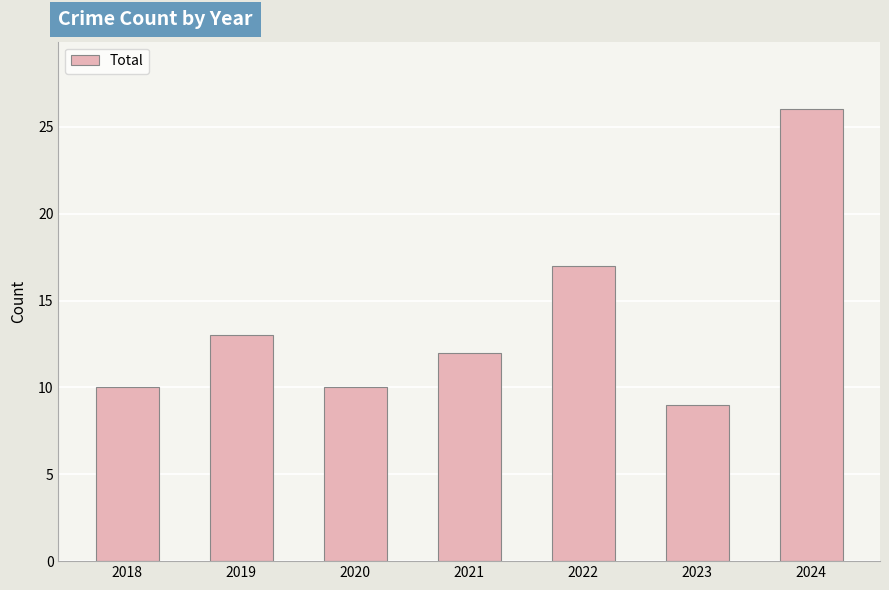

Which has a higher value, 2022 or 2019?

2022